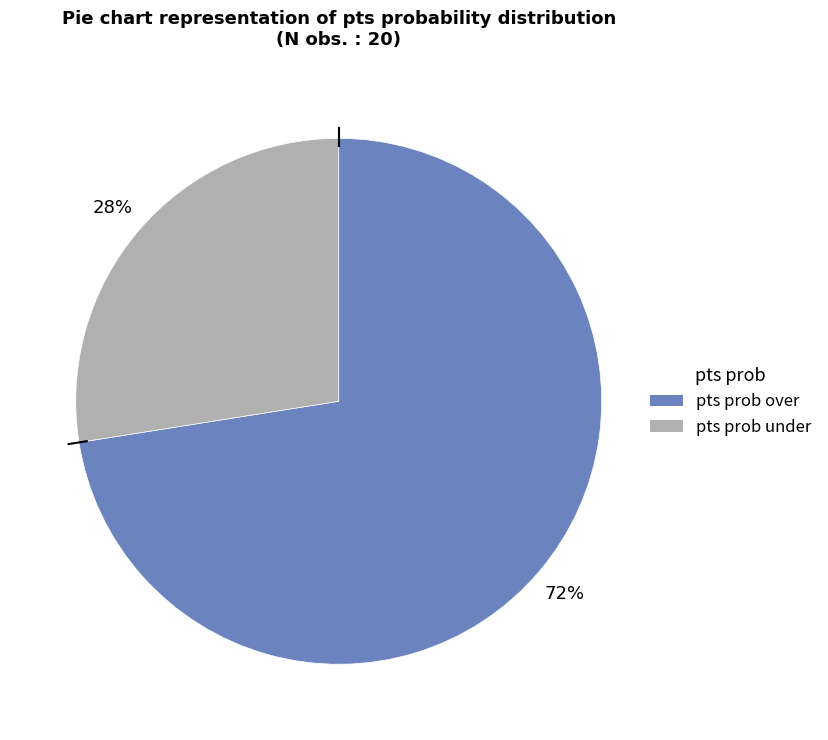

Is there a majority slice in this chart?

Yes